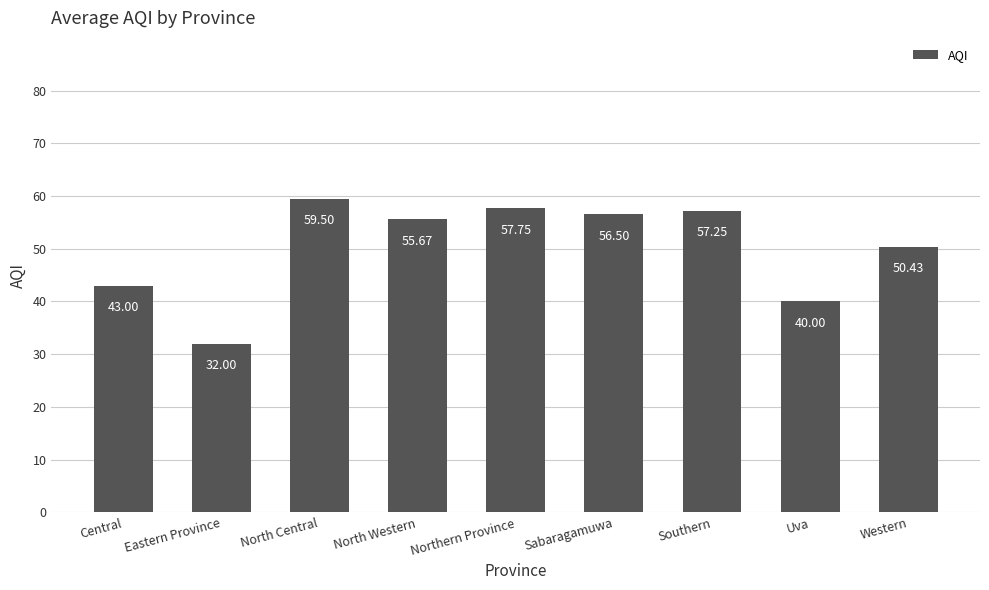

Approximately how many times larger is the value at Central compared to North Central?

0.7